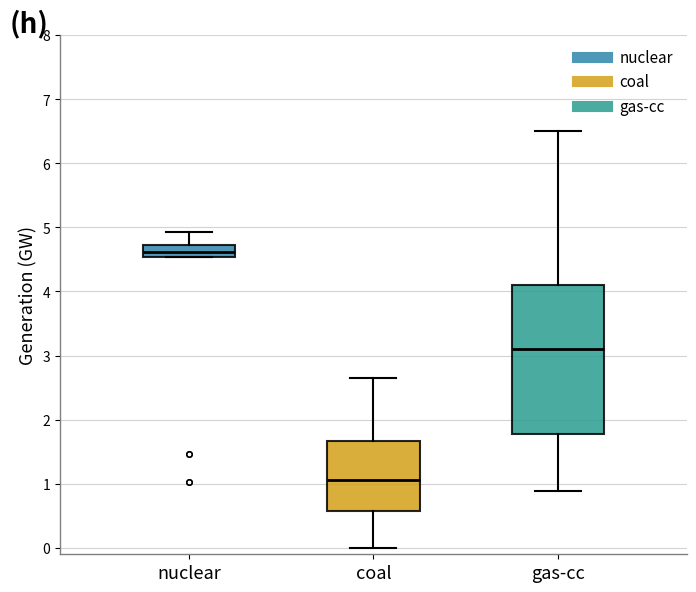

Which box has the highest median line?

nuclear